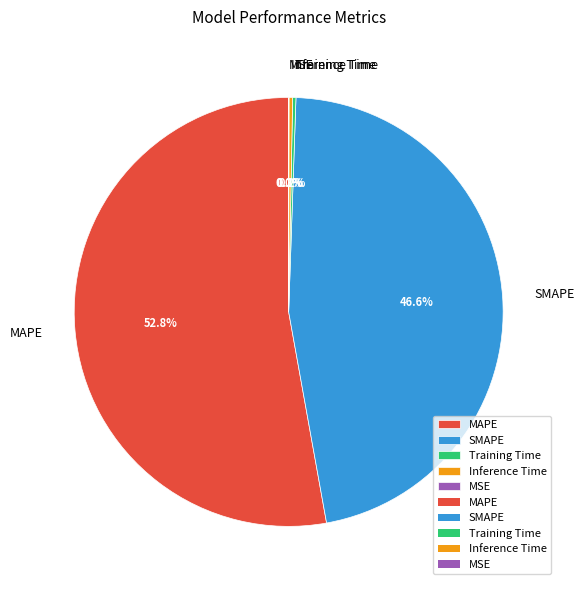

What percentage is the SMAPE slice, to the nearest percent?

47%